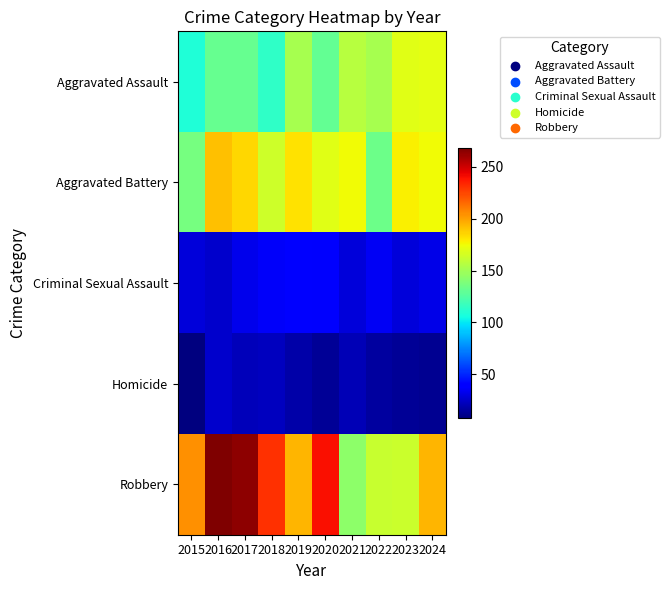

At 2023, list the series in order from largest to smallest.

Aggravated Battery, Aggravated Assault, Robbery, Criminal Sexual Assault, Homicide